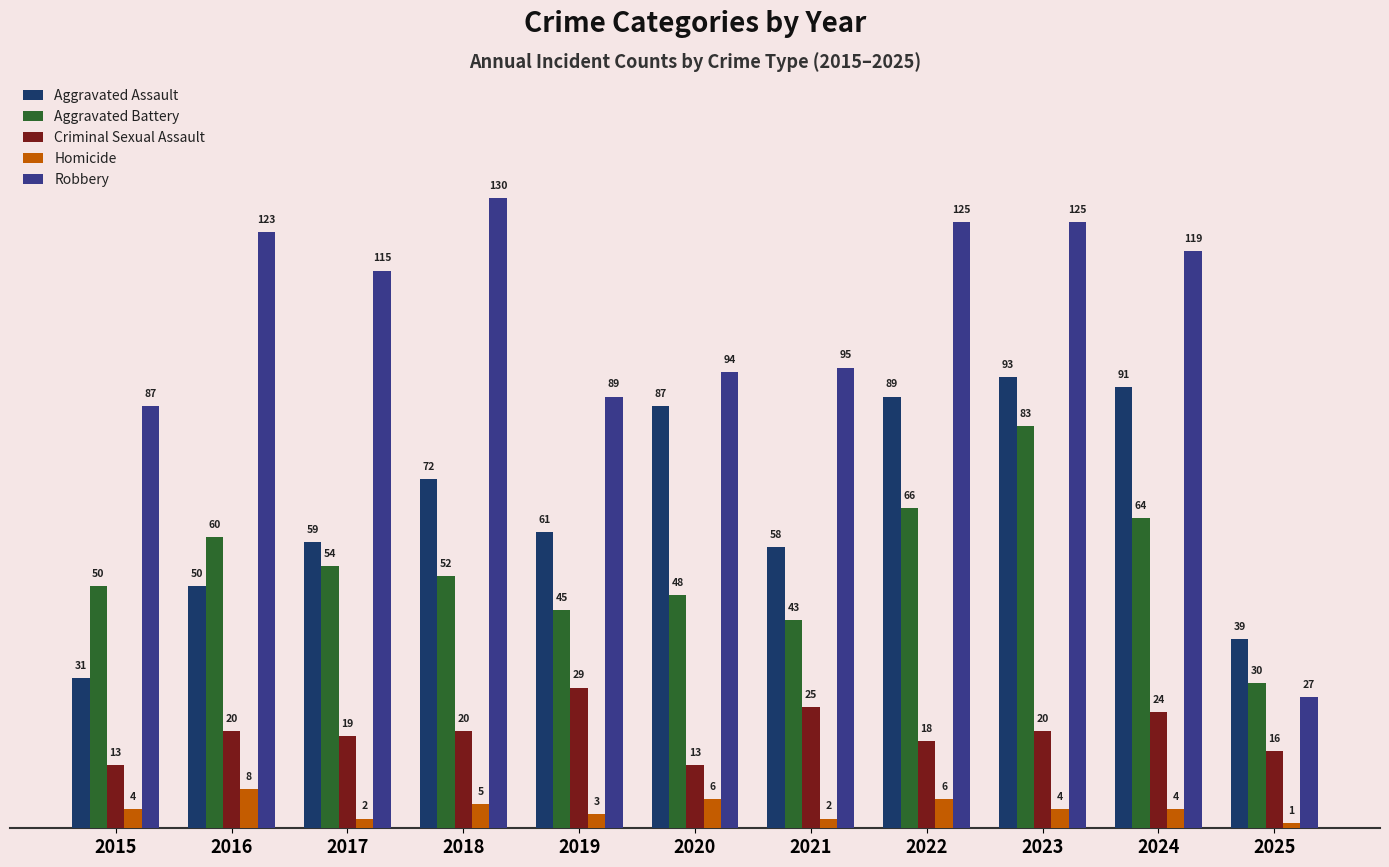

True or false: Aggravated Assault has a value of 89 at 2022.

True